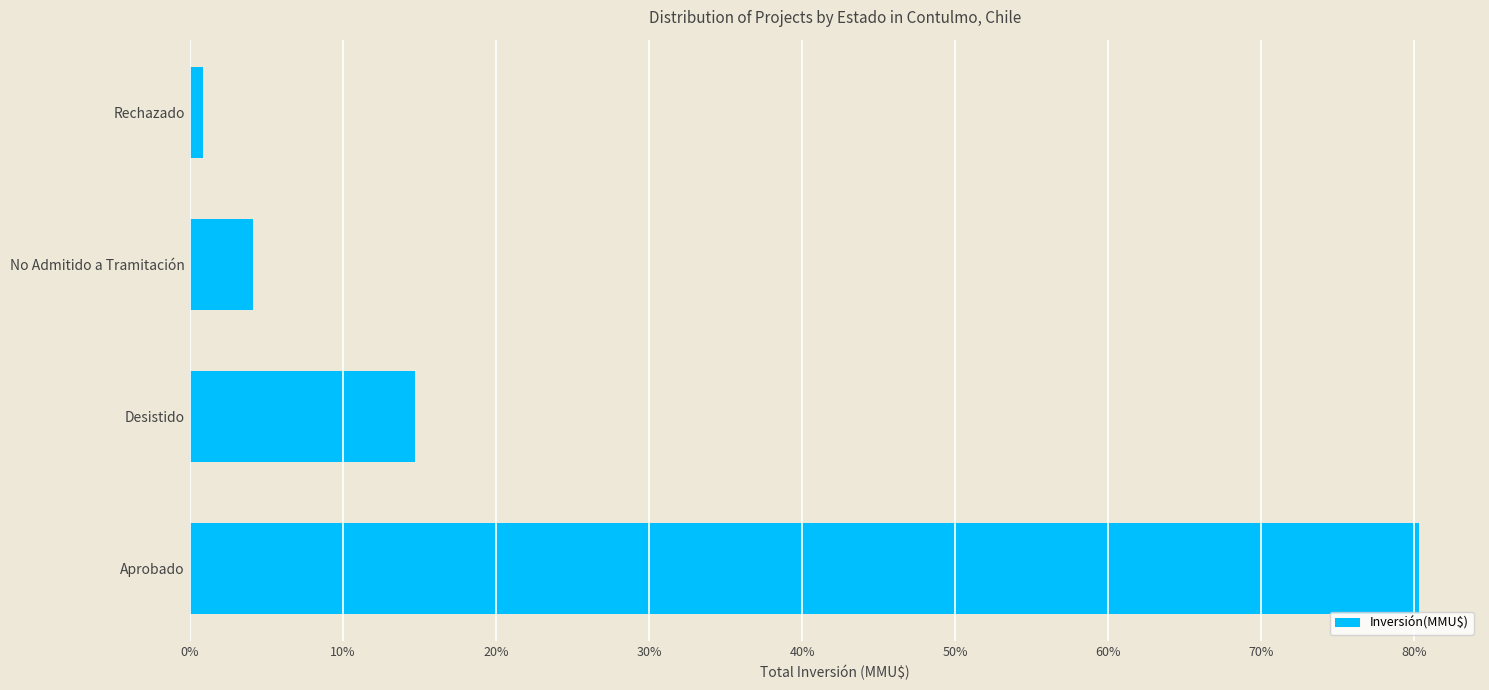

Rank the categories by value from highest to lowest.

Aprobado, Desistido, No Admitido a Tramitación, Rechazado